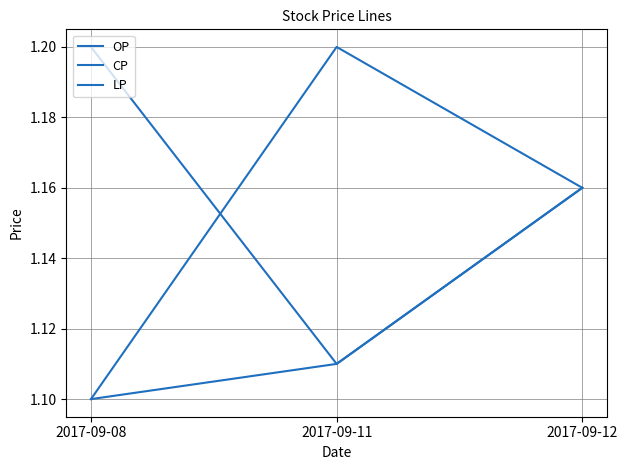

What is the average value of the CP series?

1.2